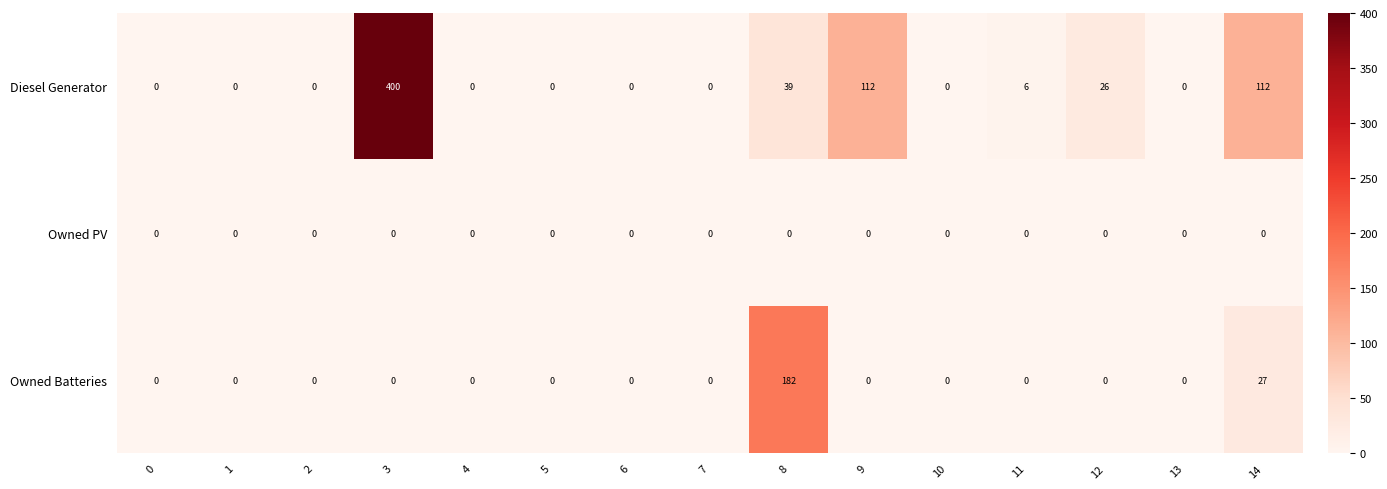

The Diesel Generator series shows 69 at 14. True or false?

False